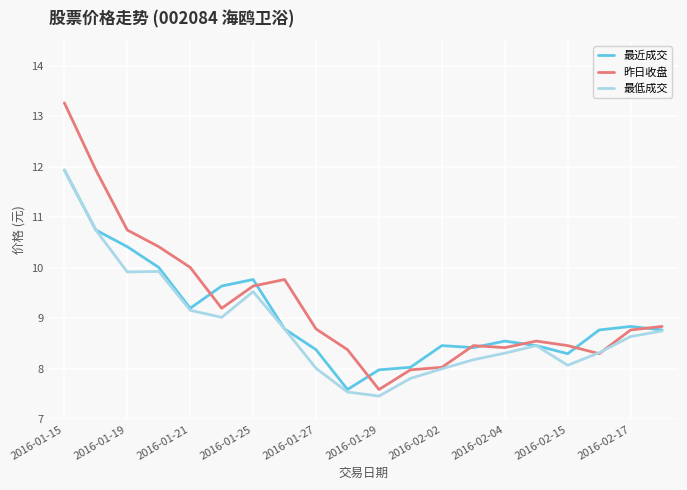

Which series has the widest spread of values?

昨日收盘